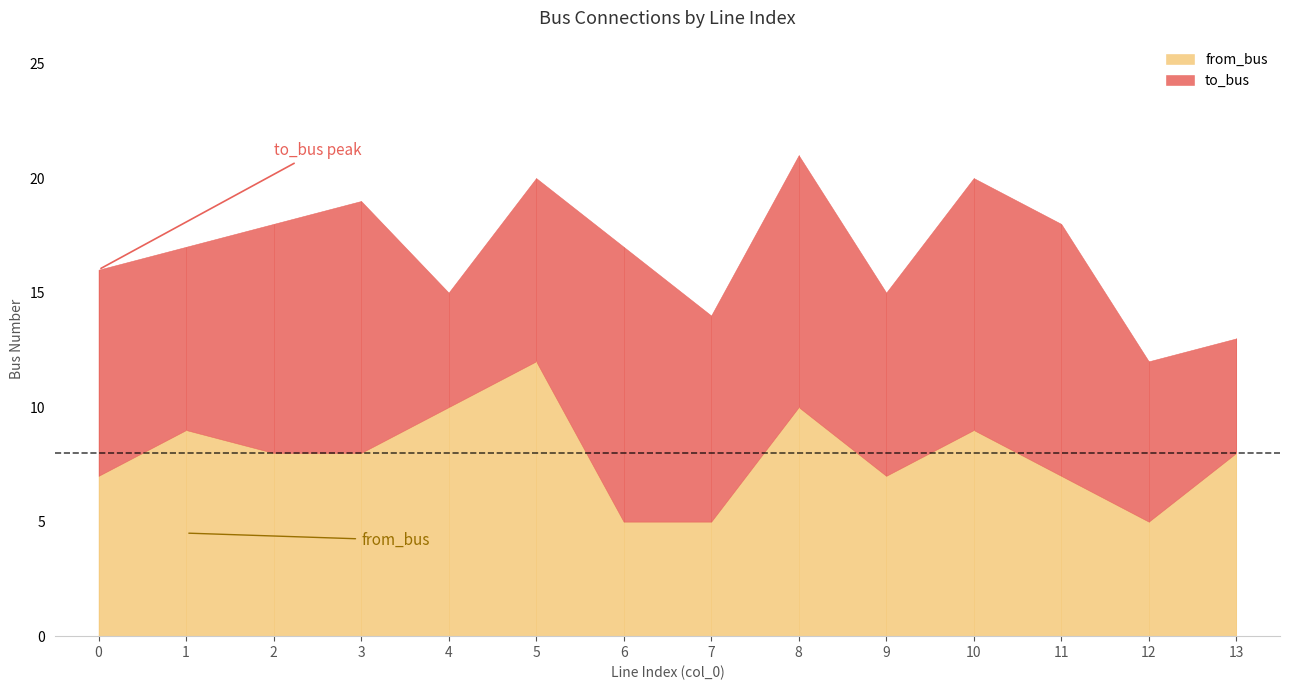

Between 4 and 13, which series saw the biggest shift?

from_bus